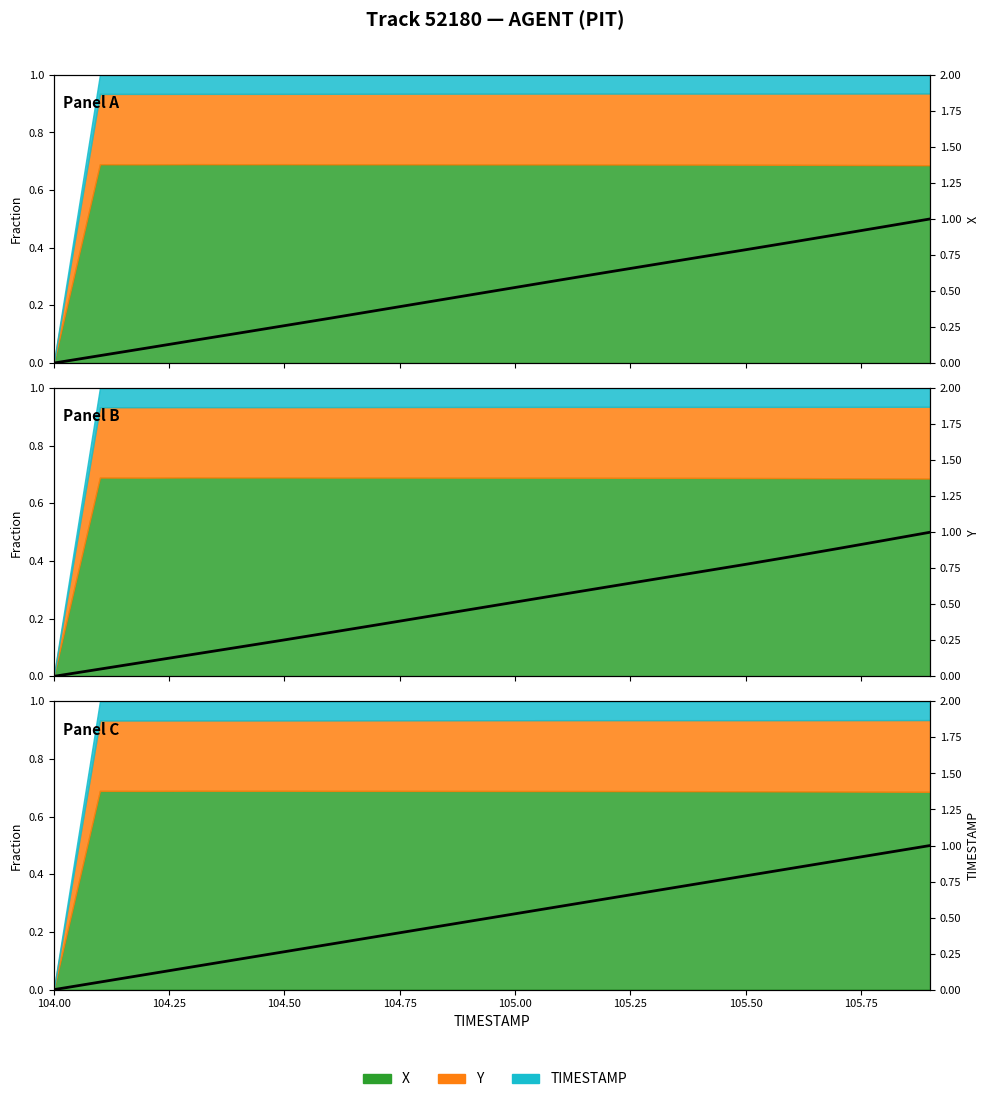

True or false: X (scaled) and TIMESTAMP (scaled) cross at least once.

False